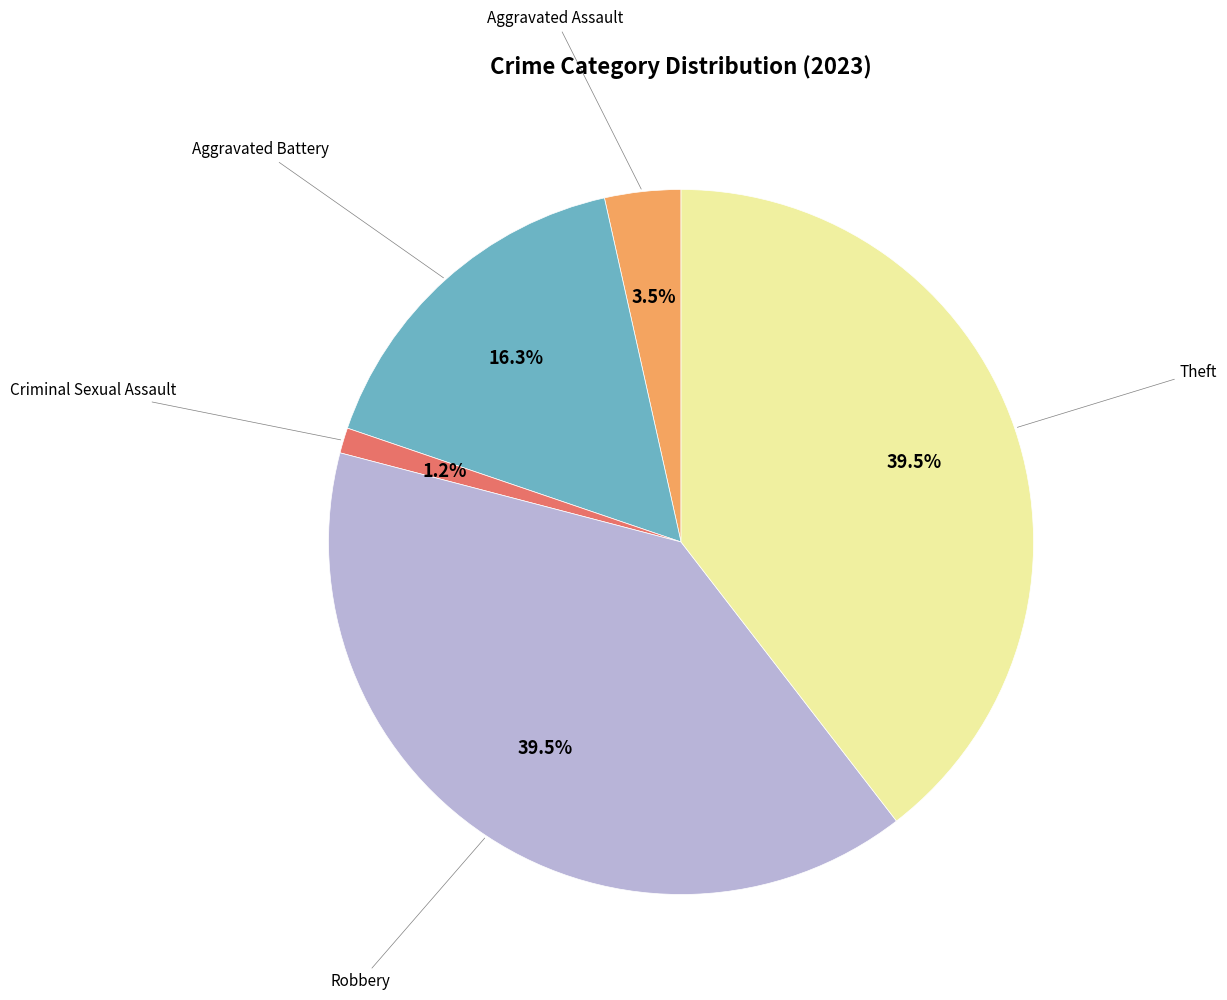

How many segments does this pie chart have?

5